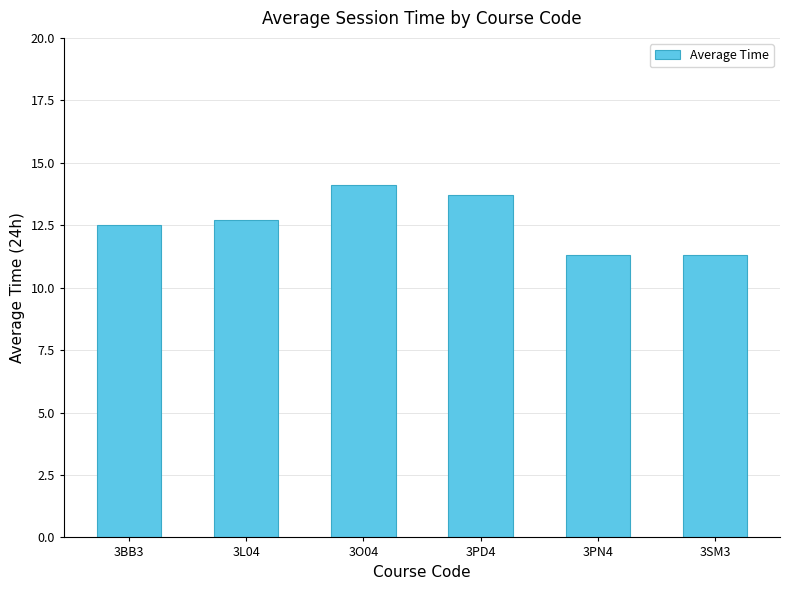

What is the sum of all values?

75.6